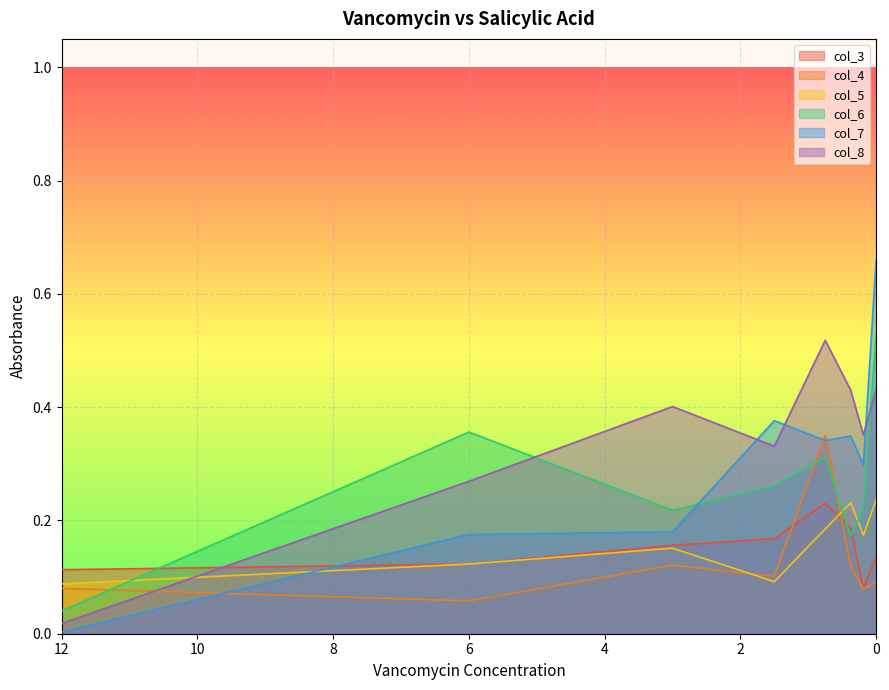

True or false: col_6 and col_3 intersect in this chart.

True